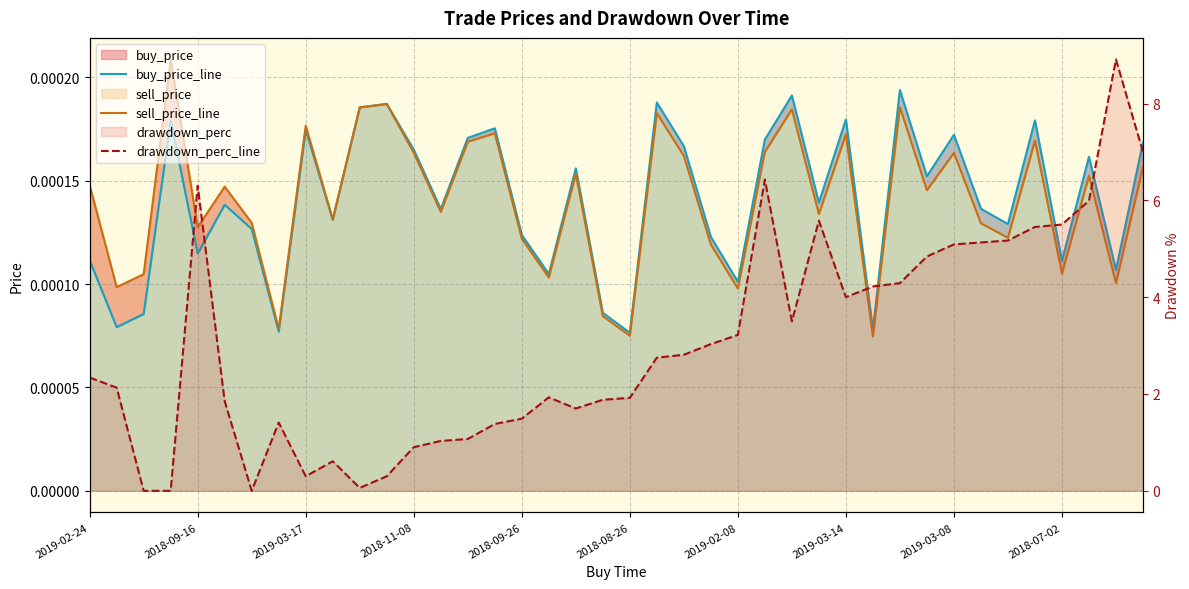

Between 15 and 24, which is larger?

15